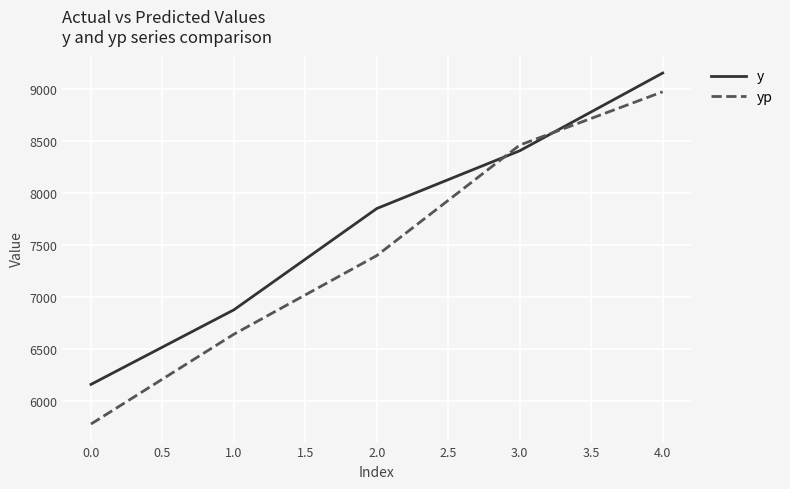

The yp series shows 2464.1 at 0.0. True or false?

False